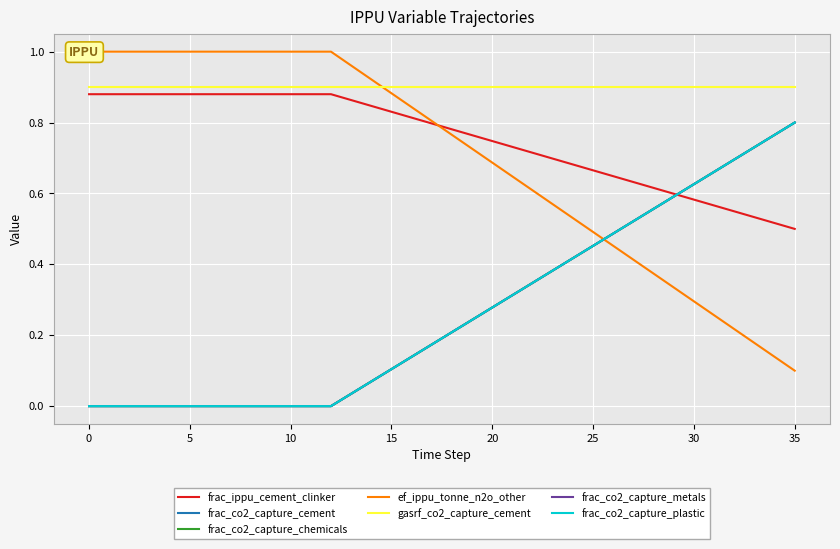

What is the difference between the maximum and minimum values in the frac_co2_capture_chemicals series?

0.8